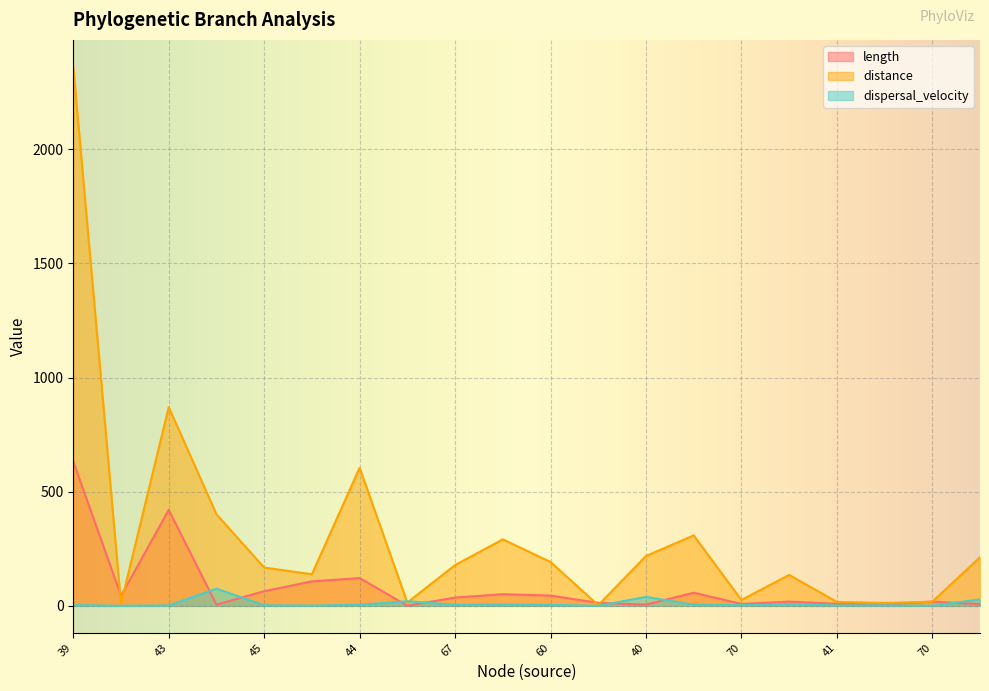

Which series changed the most between 39 and 45?

distance